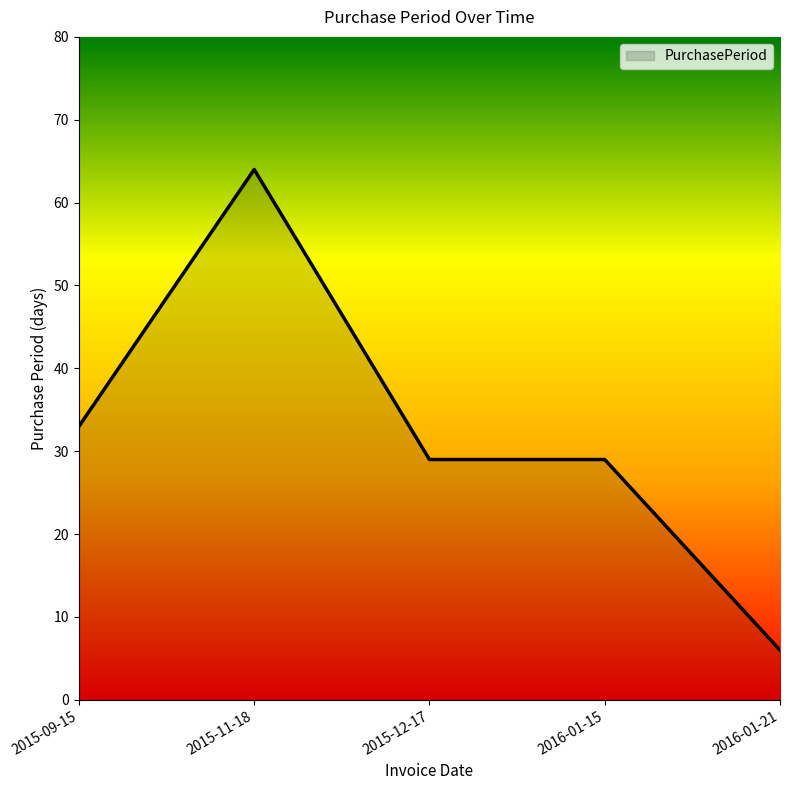

True or false: there are more than 0 points higher than both neighbors.

True